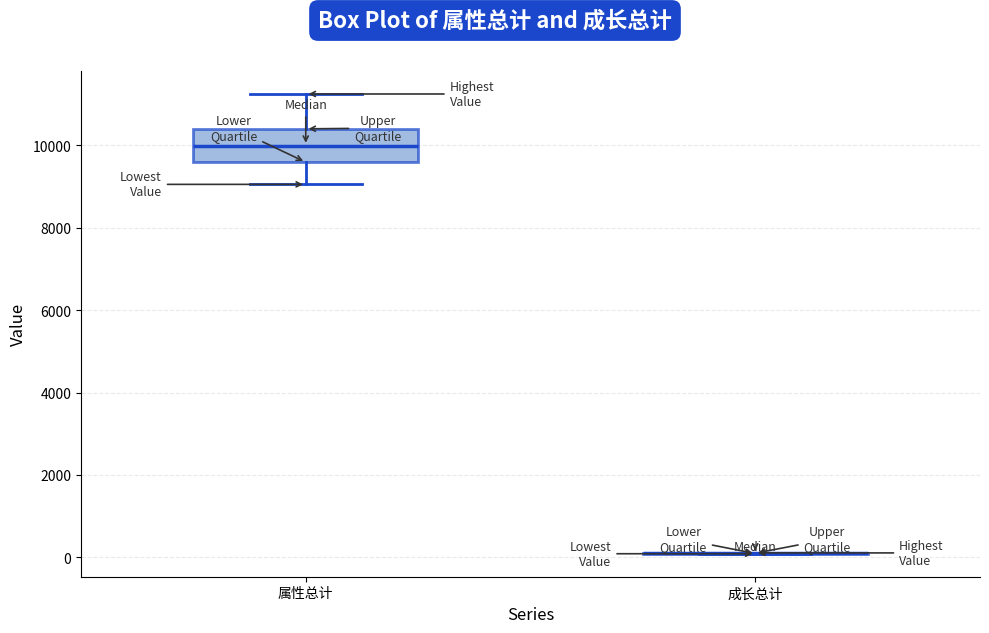

Comparing the boxes themselves (not the whiskers), which one is the tallest?

属性总计